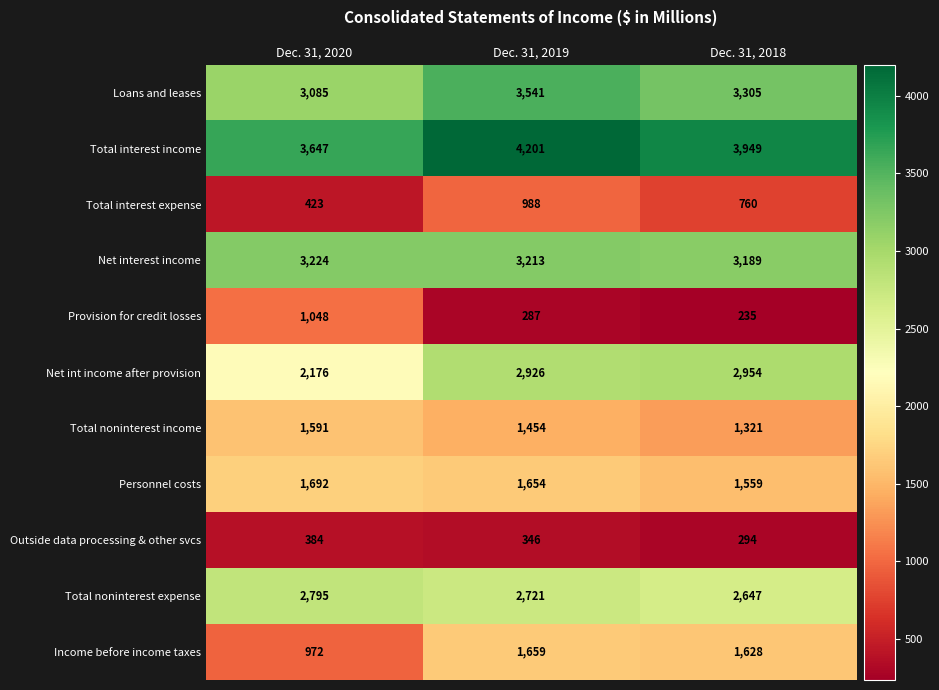

What is the spread (max minus min) of values at Dec. 31, 2018?

3714